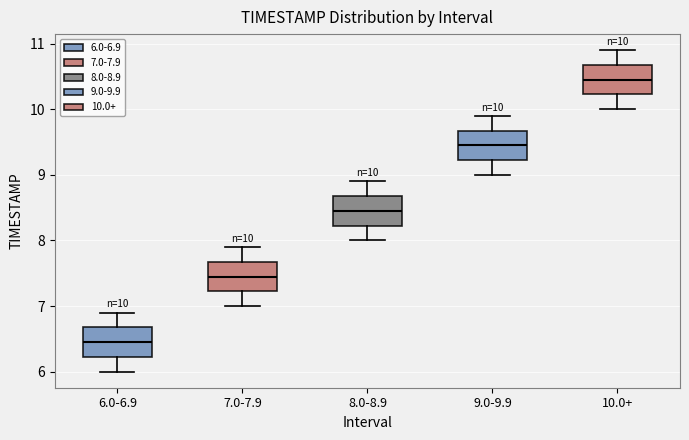

Which box has the lowest median line?

6.0-6.9